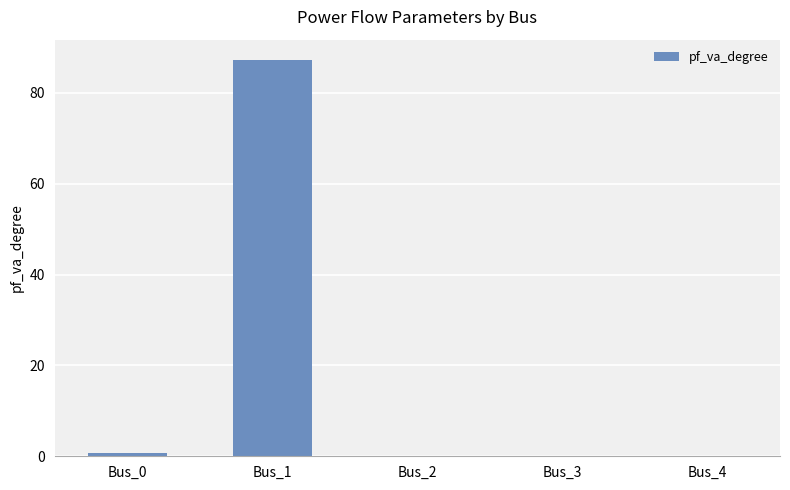

What is the average value?

17.6